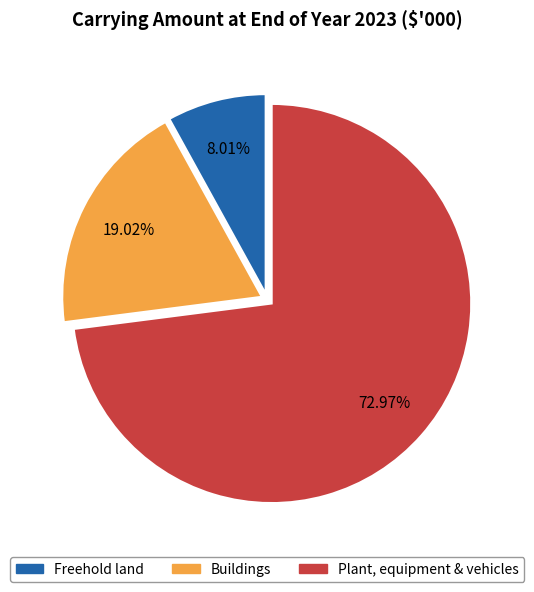

Between Buildings and Freehold land, which is larger?

Buildings